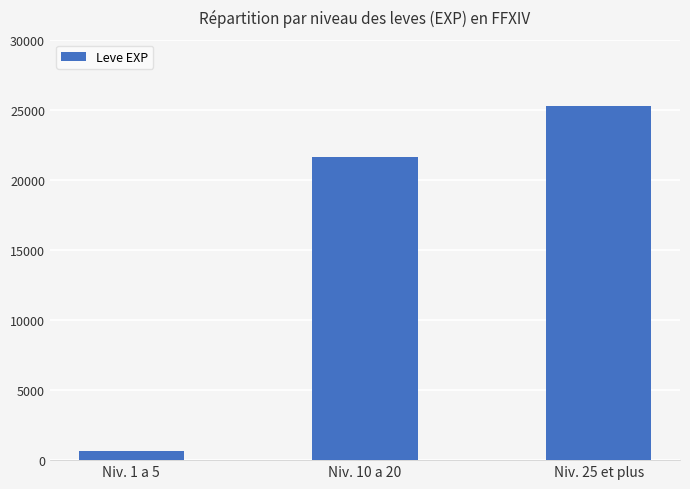

What is the greatest value displayed?

25250